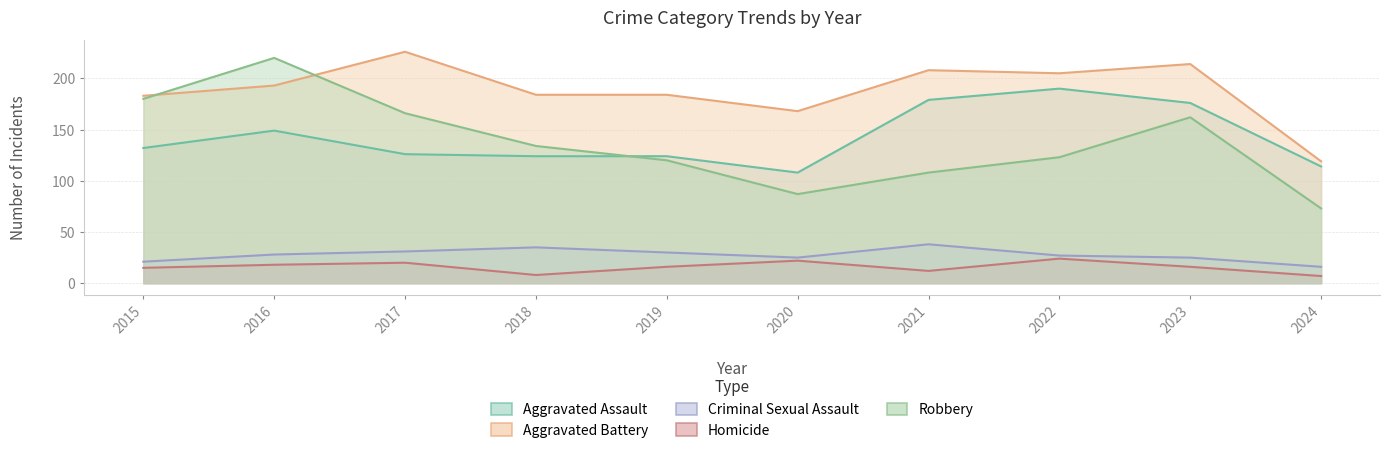

Reading left to right, transcribe all the data shown in this chart.

Aggravated Assault: 132	149	126	124	124	108	179	190	176	114
Aggravated Battery: 183	193	226	184	184	168	208	205	214	119
Criminal Sexual Assault: 21	28	31	35	30	25	38	27	25	16
Homicide: 15	18	20	8	16	22	12	24	16	7
Robbery: 180	220	166	134	120	87	108	123	162	73